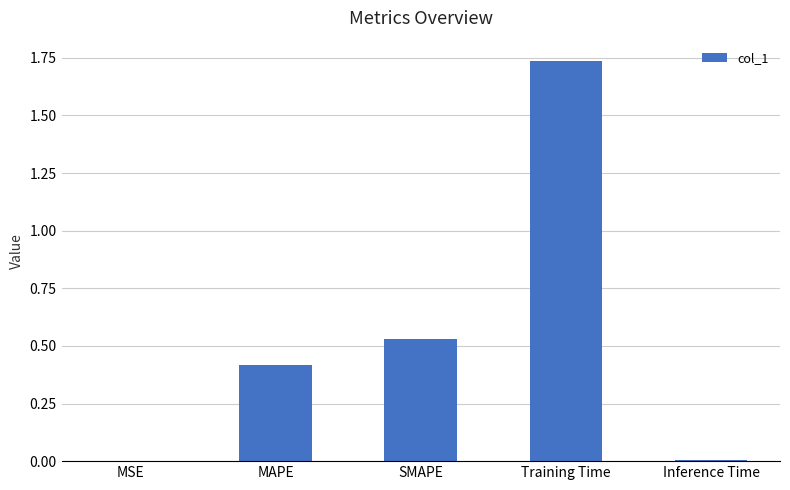

Count the number of categories in the chart.

5